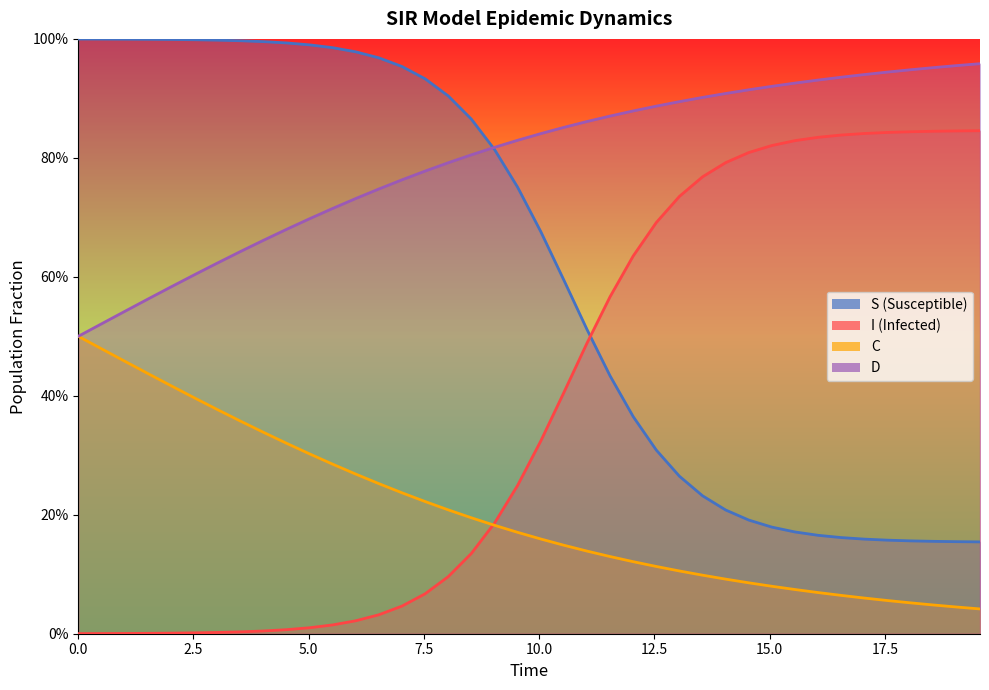

How many intersections are there between C and I?

1